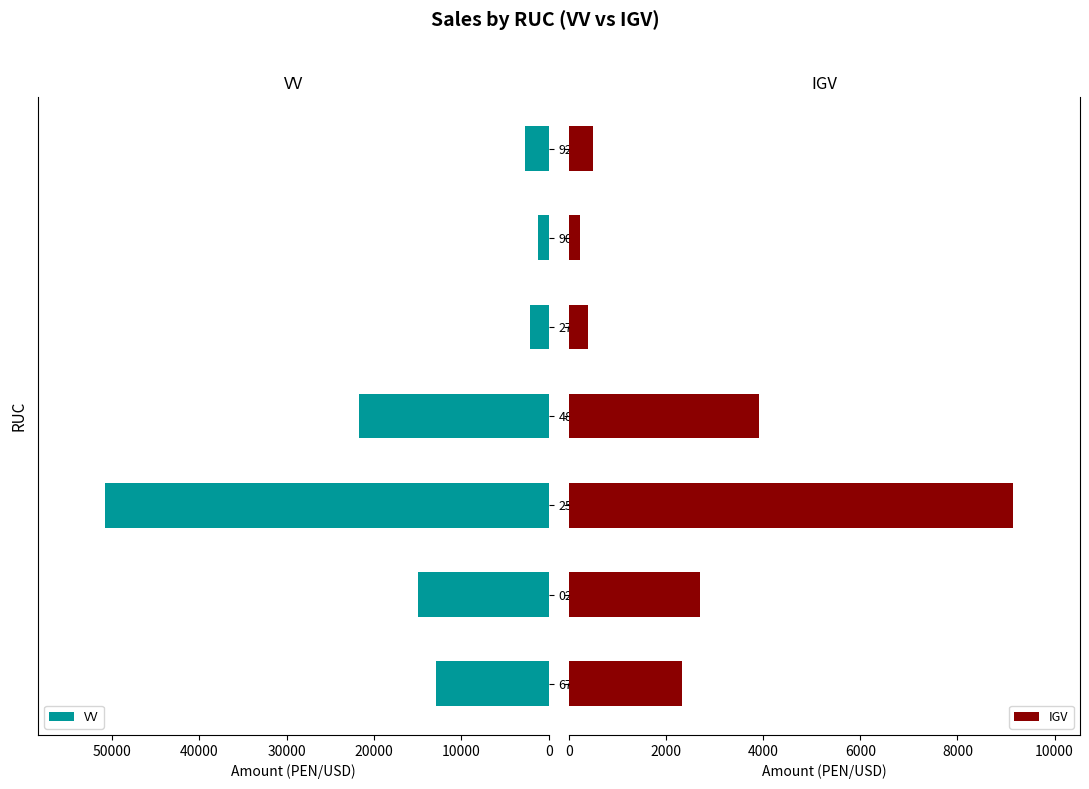

Is it true that VV equals 1249.4 at 905907?

True